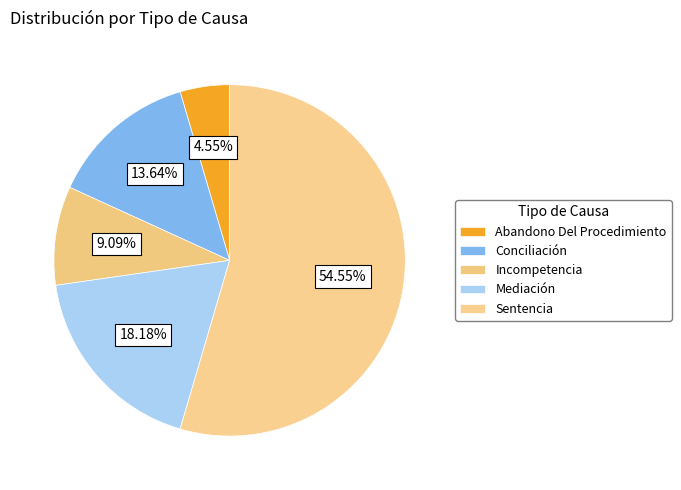

To the nearest percent, what portion does Conciliación represent?

14%